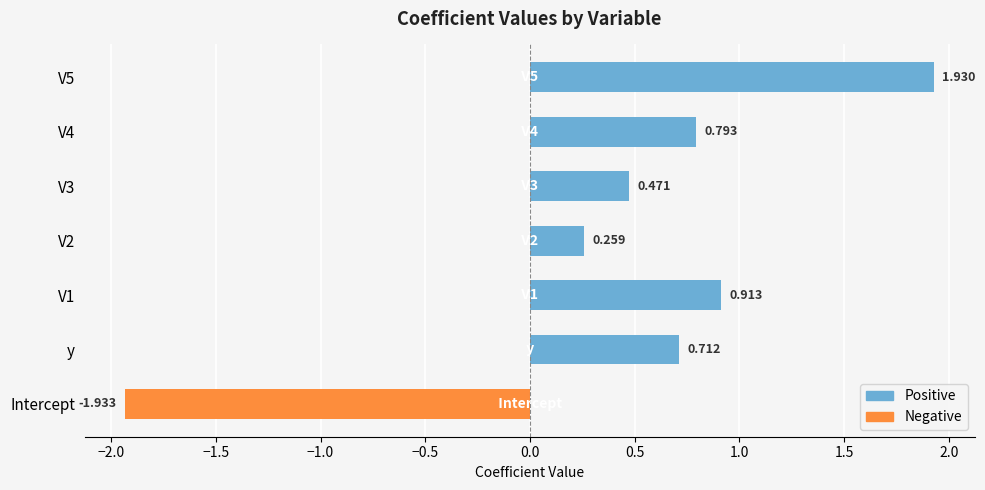

Which label corresponds to the smallest value in the chart?

Intercept